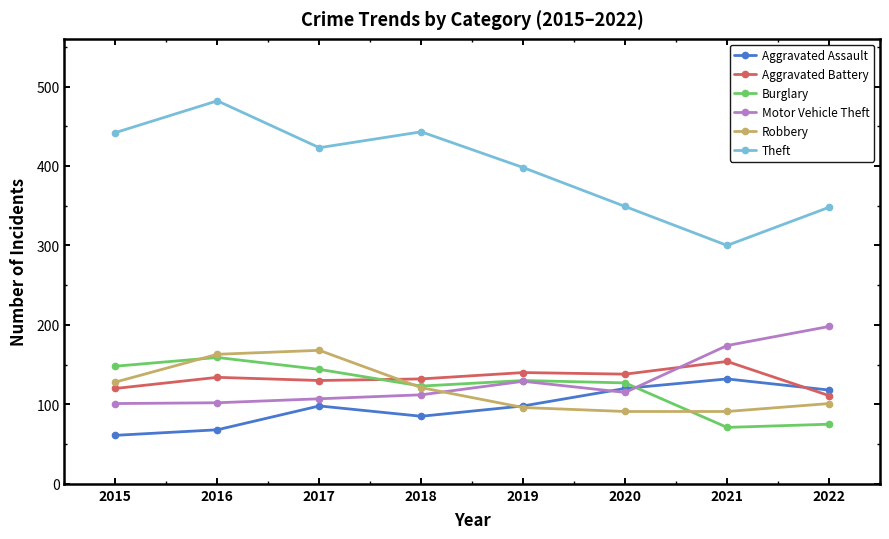

Is the value of Robbery at 2016 greater than the value of Aggravated Battery at 2019?

Yes